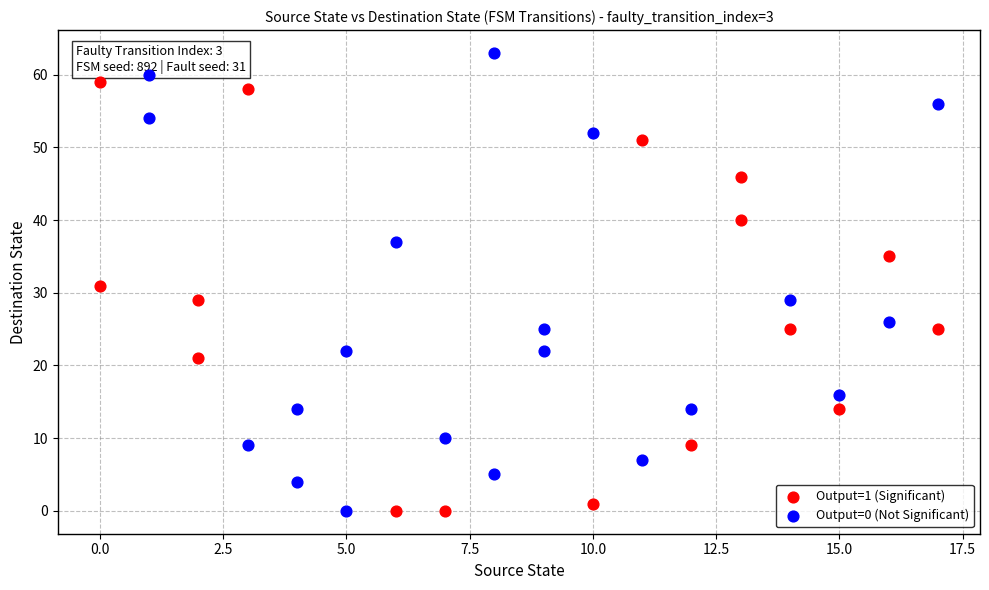

Which series reaches the maximum Y coordinate?

Output=0 (Not Significant)